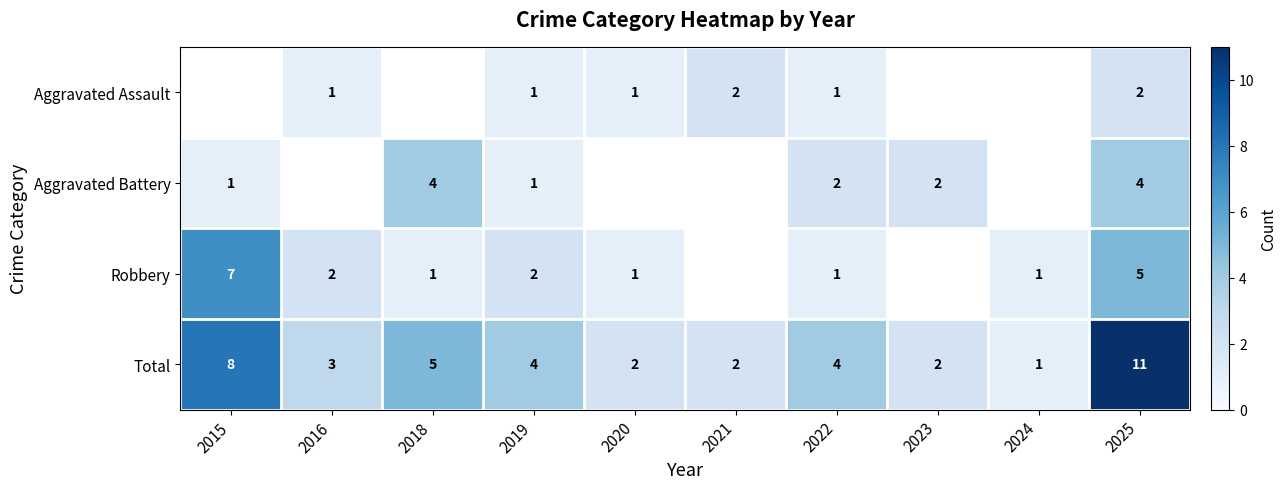

Is the value of Aggravated Assault at 2019 greater than the value of Robbery at 2019?

No